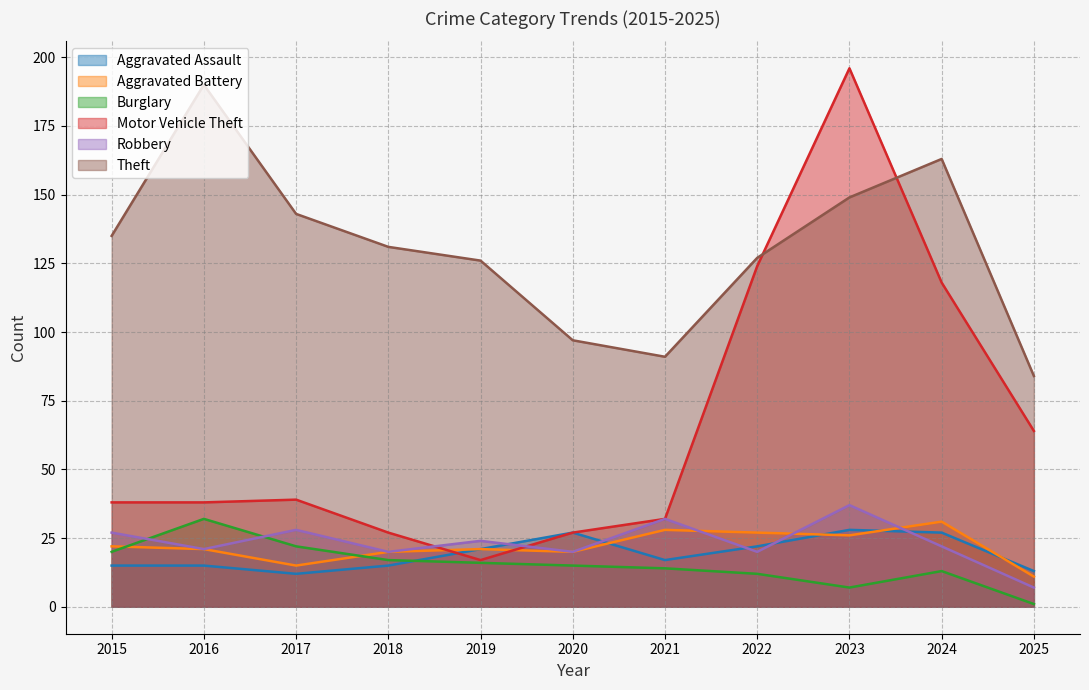

Does the chart have visible grid lines?

Yes